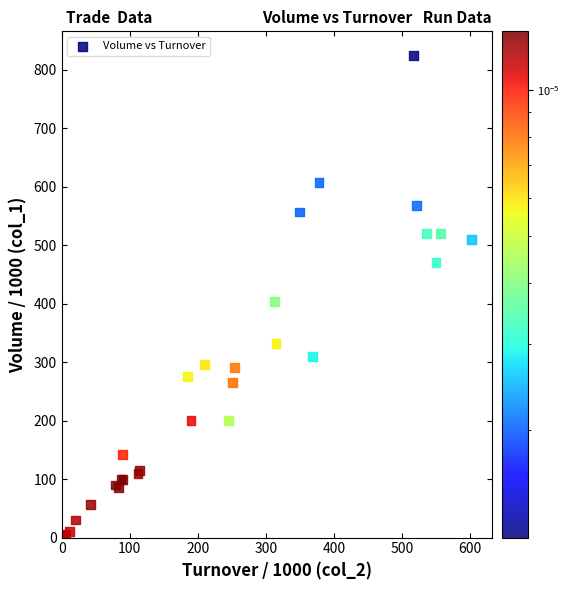

What Y value in the scatter plot is closest to 414?

404